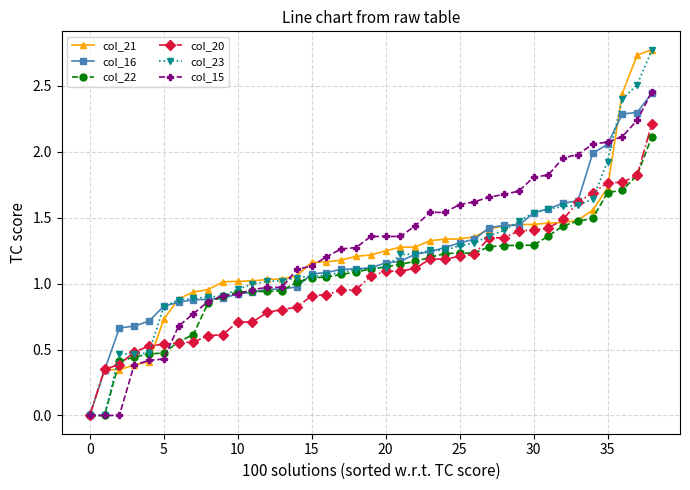

What is the greatest value displayed?

2.8